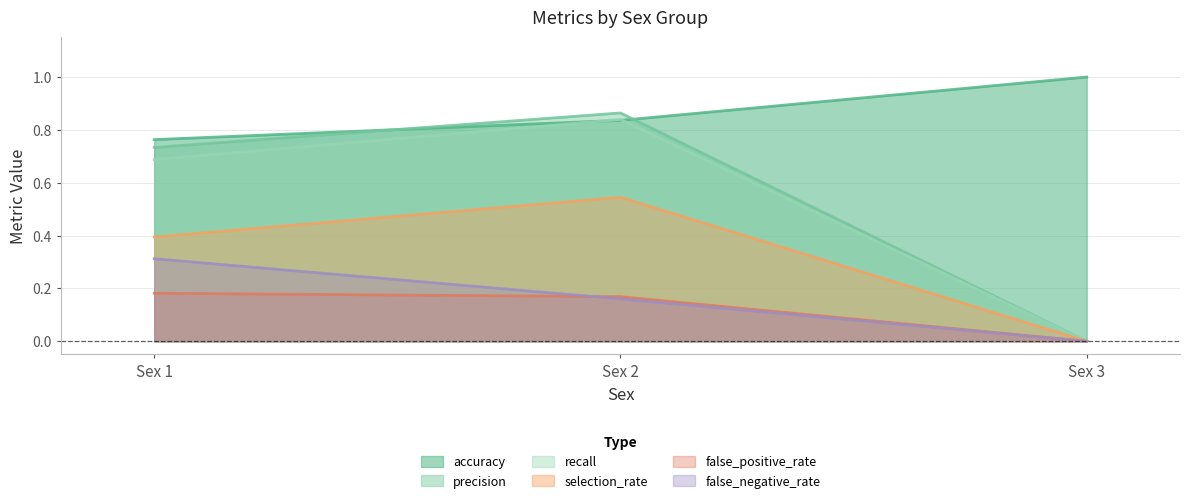

What is the maximum value for false_negative_rate?

0.3